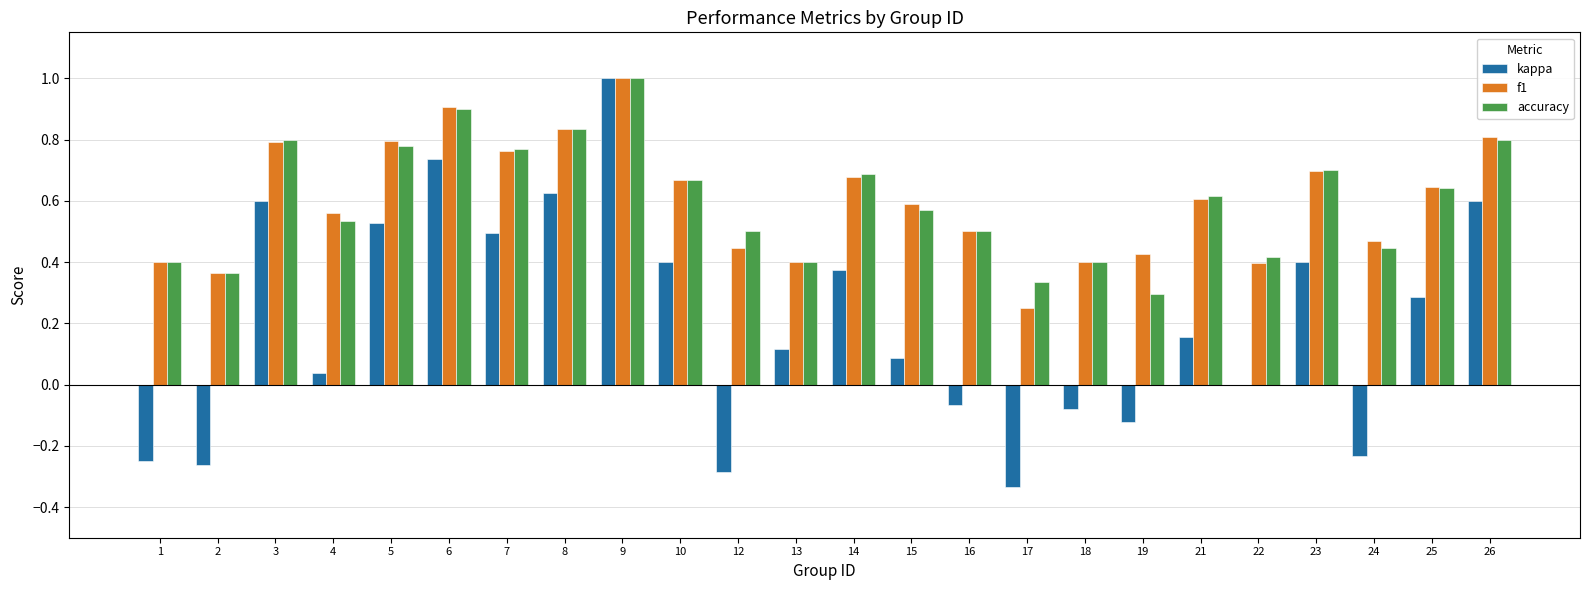

Is the value of kappa at 2 greater than the value of f1 at 25?

No